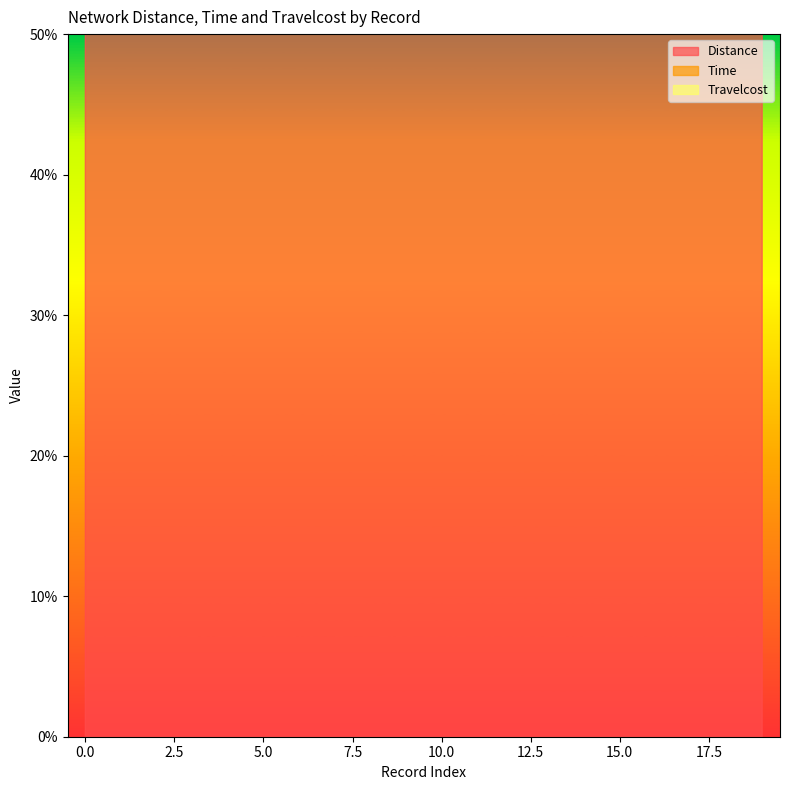

Does the chart have visible grid lines?

No